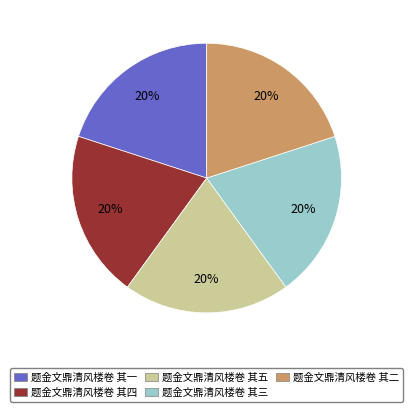

Is 题金文鼎清风楼卷 其一 the majority of the pie?

No